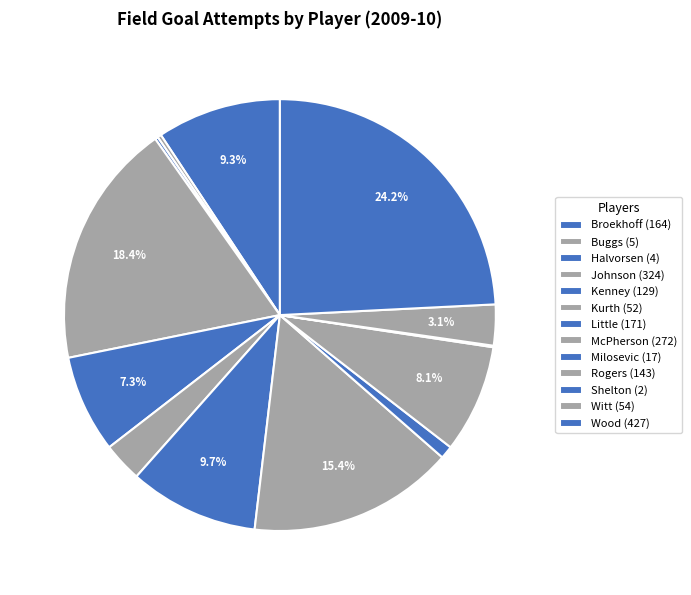

The Milosevic slice represents 11% of the pie. True or false?

False